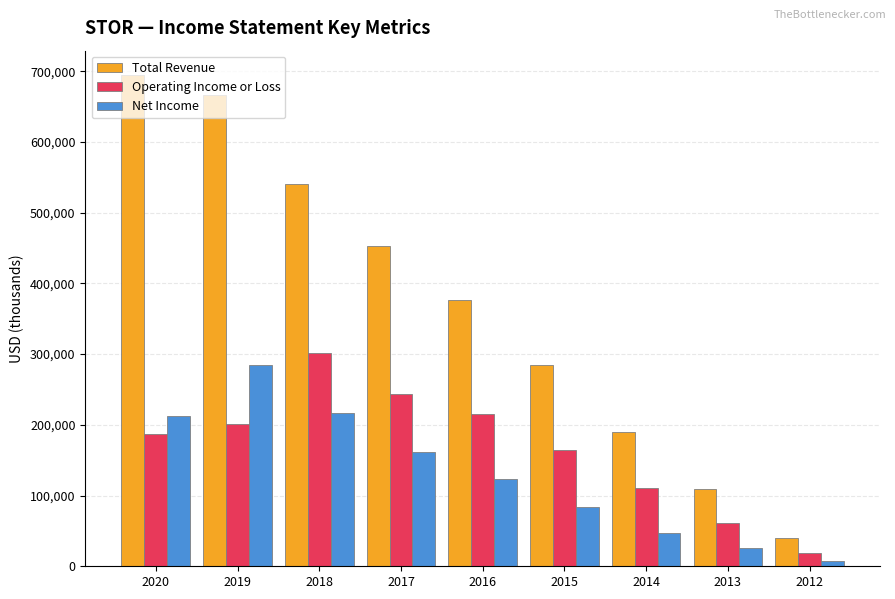

The Operating Income or Loss series shows 110600 at 2014. True or false?

True